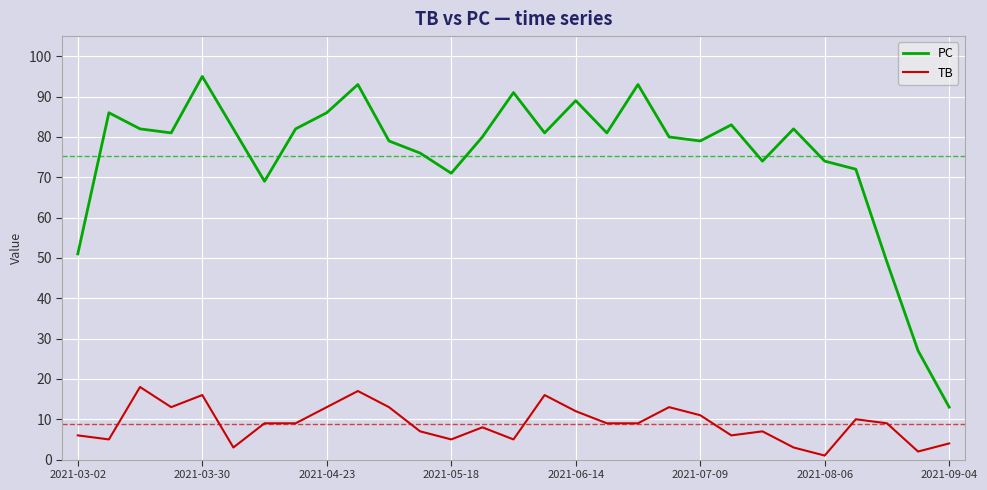

True or false: PC has more than 1 points higher than both neighbors.

True